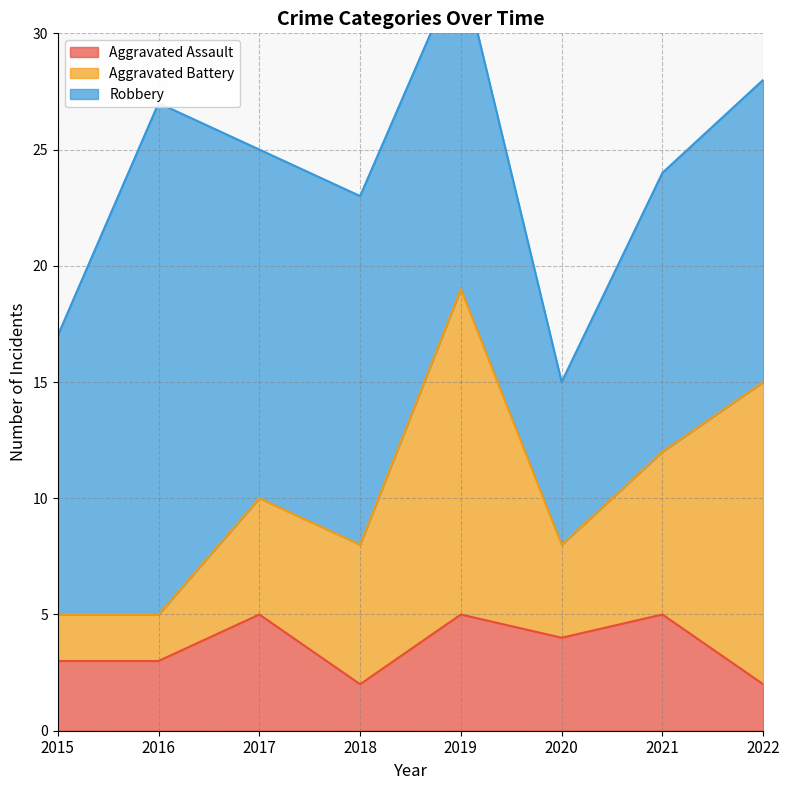

What is the difference between the Aggravated Assault values at 2015 and 2020?

1